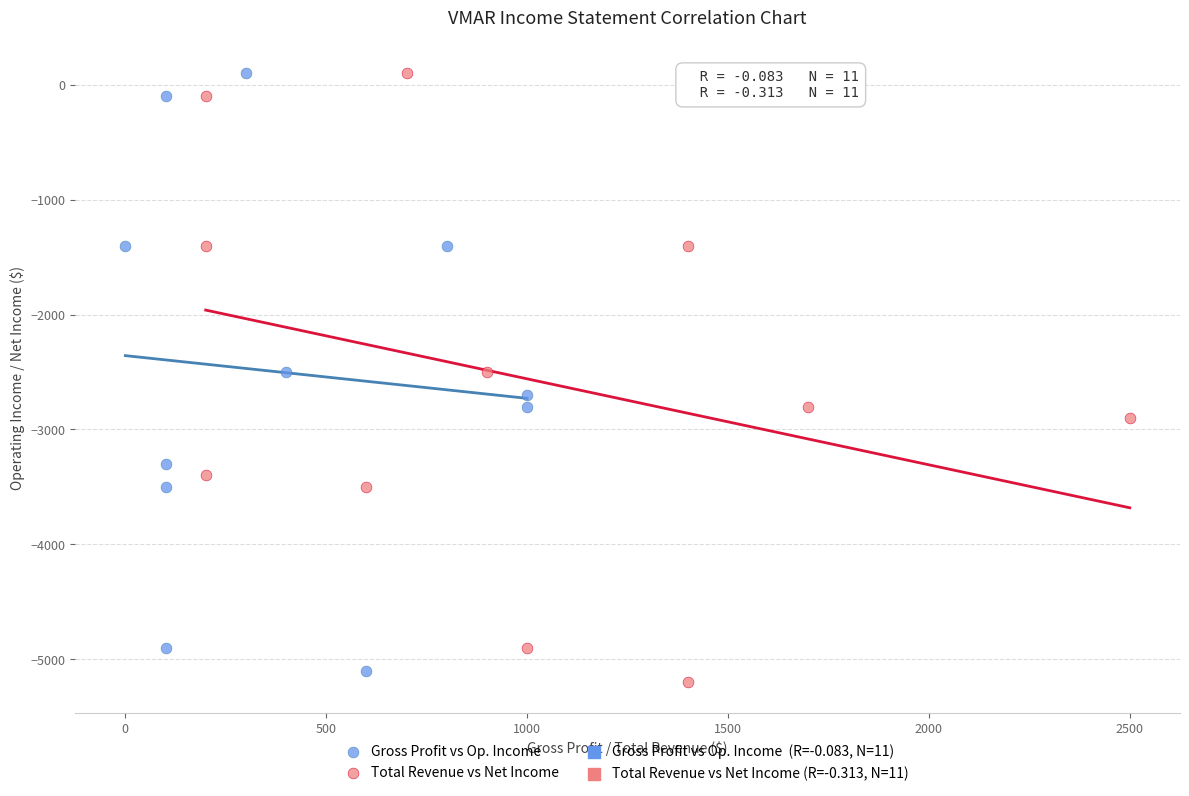

Which series has the widest spread of Y values?

Total Revenue vs Net Income